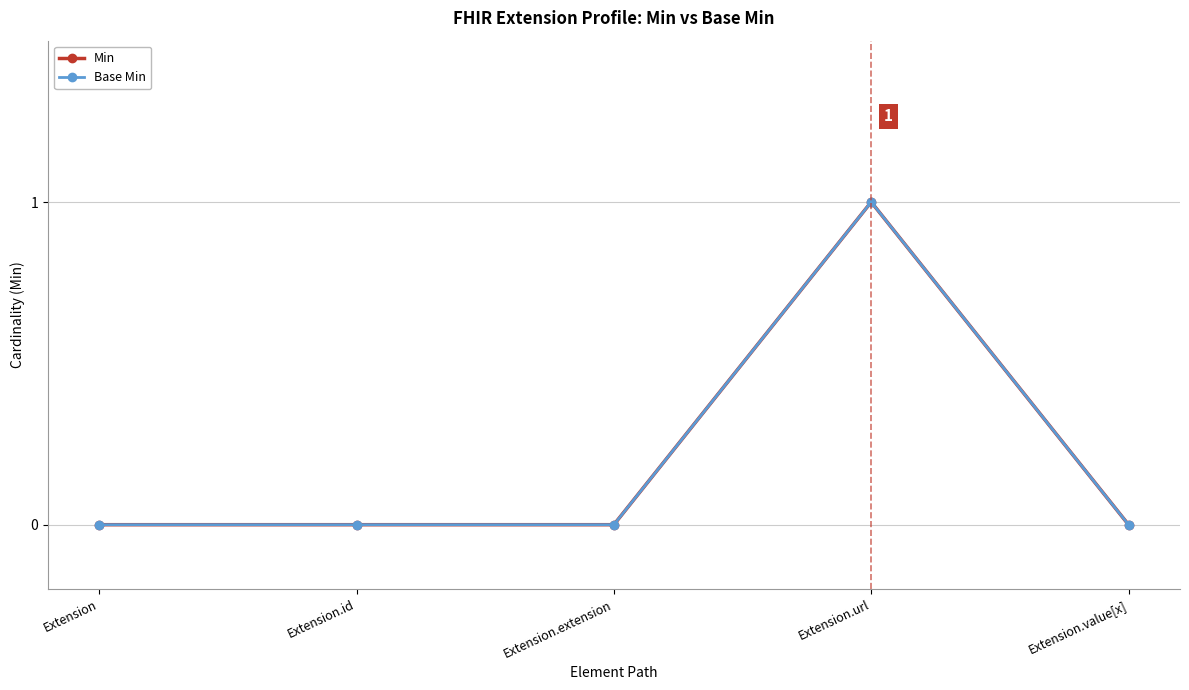

Does the chart have visible grid lines?

Yes